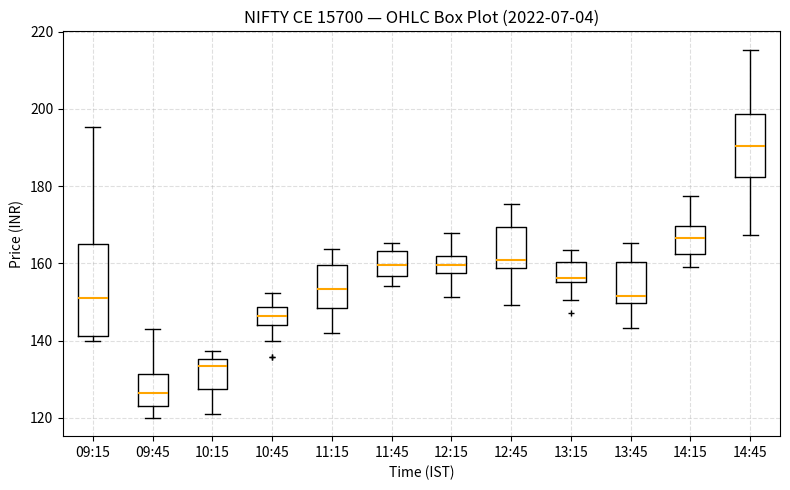

Which box's median line is the highest?

14:45